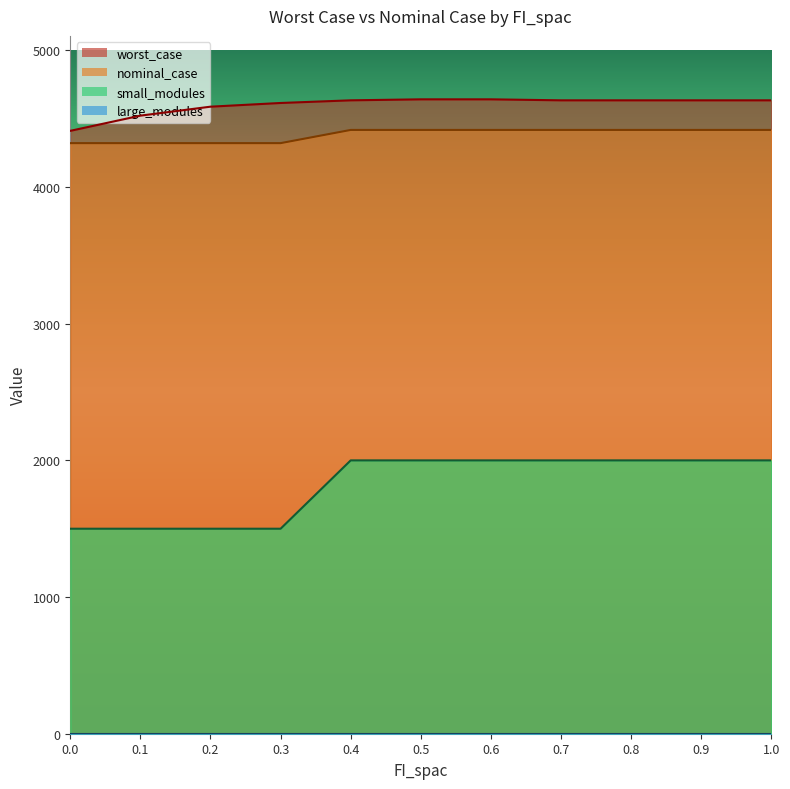

What position from the left is 0.7?

8